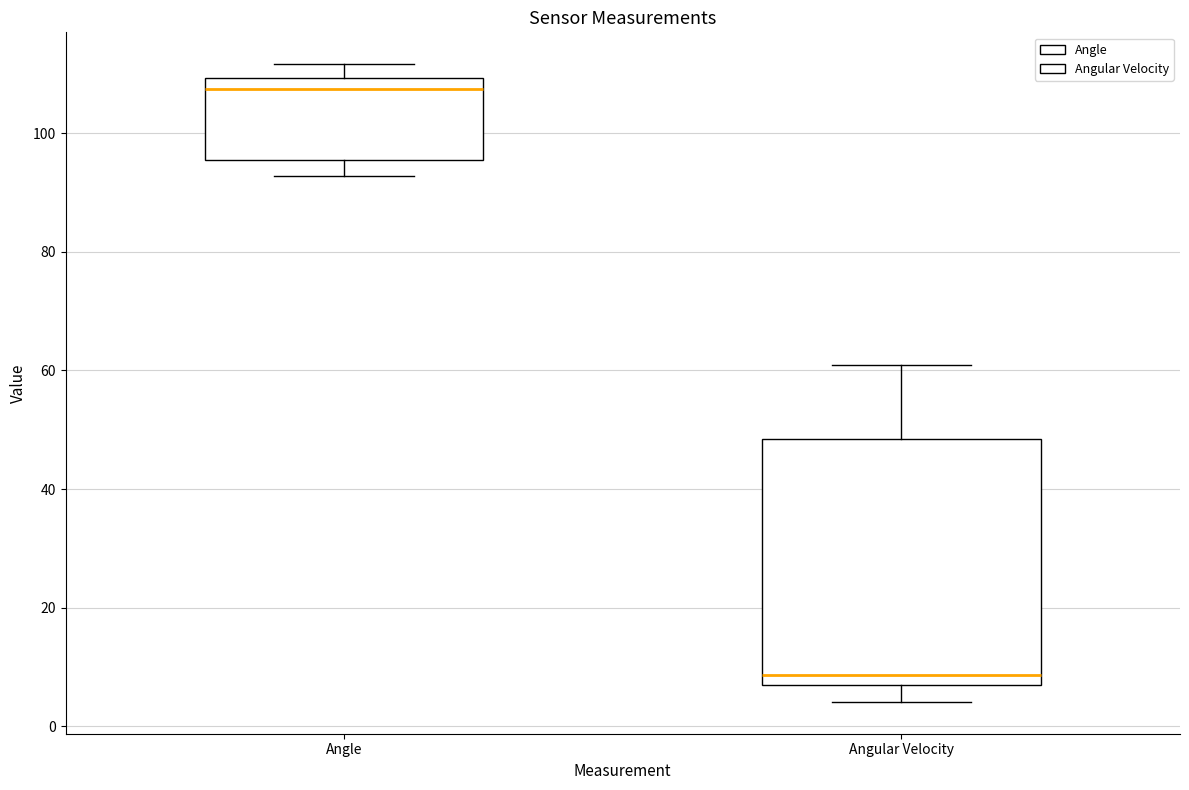

Which box is the tallest, from its lower edge to its upper edge?

Angular Velocity